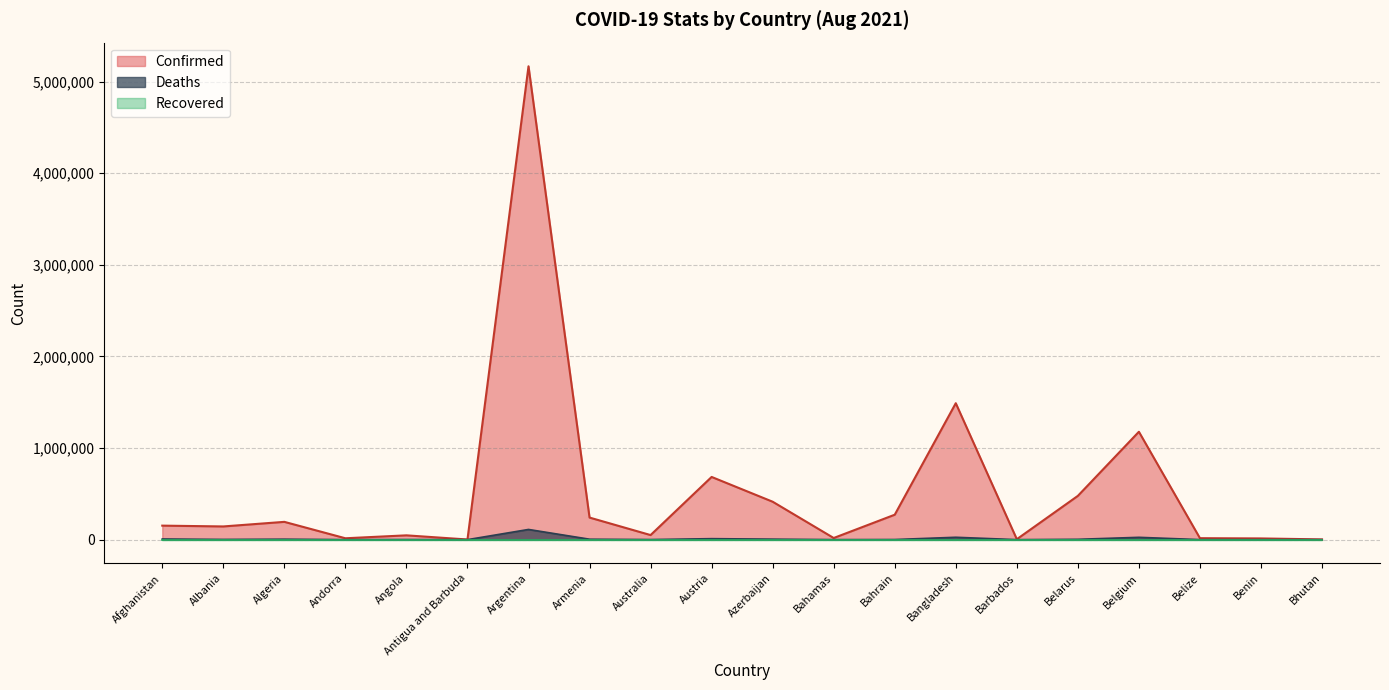

What position from the right is Andorra?

17